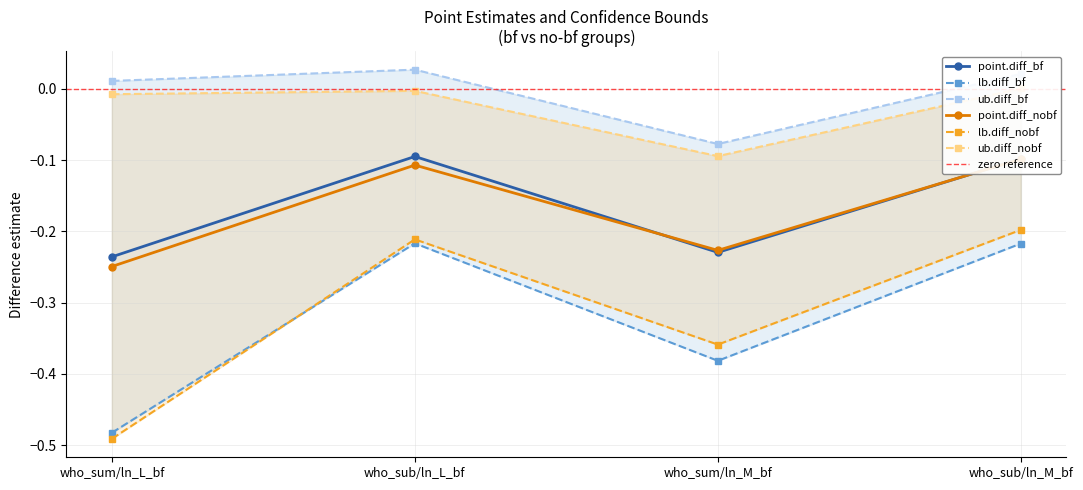

Is this an area chart (filled region under the line)?

No